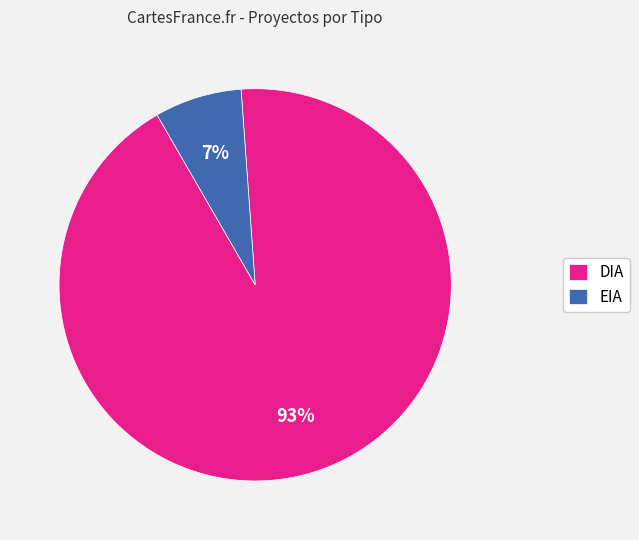

Which has a higher value, DIA or EIA?

DIA